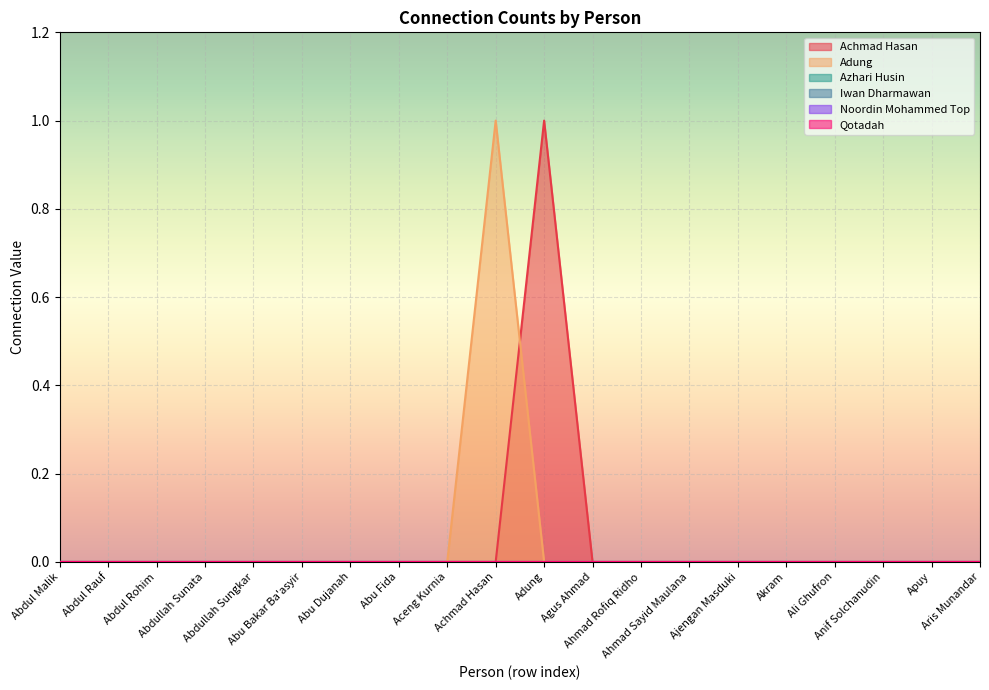

Which category has the lowest value in the Noordin Mohammed Top series?

Abdul Malik